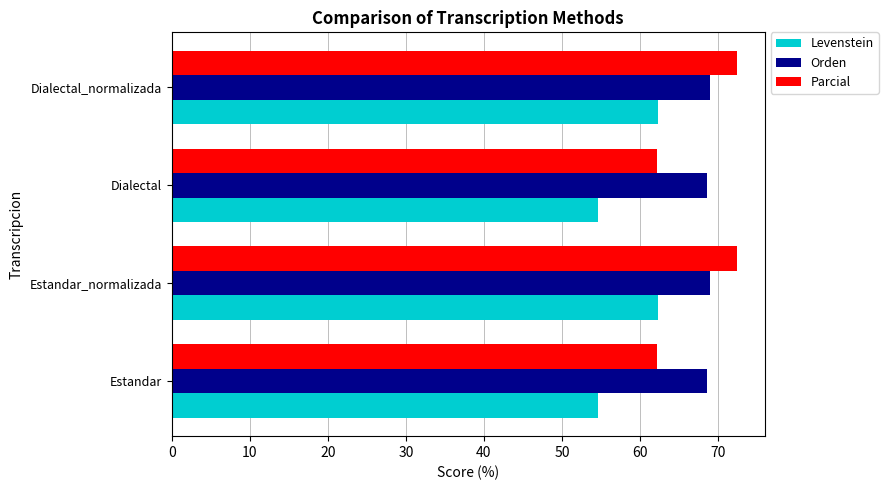

The value of Orden at Dialectal is 99.5. True or false?

False